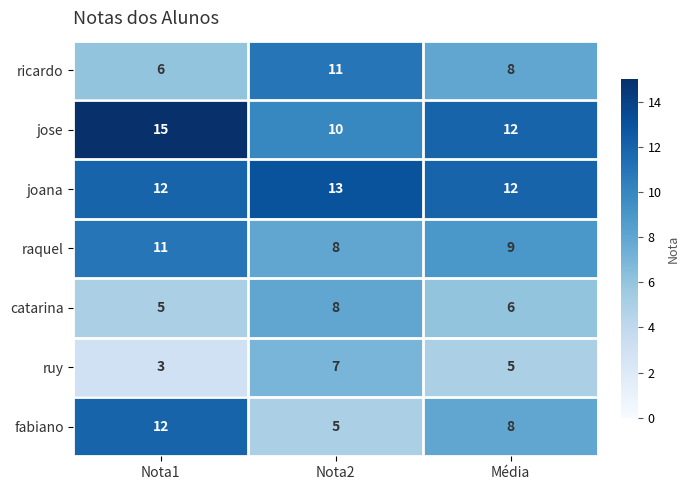

Which category has the highest value across all series?

Nota1